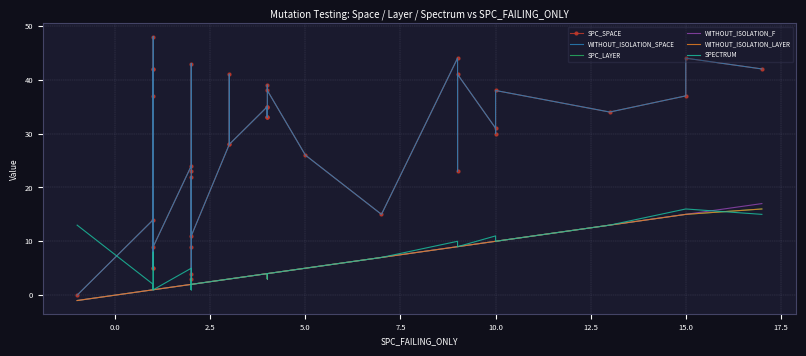

What is the spread (max minus min) of values at 2.5?

4